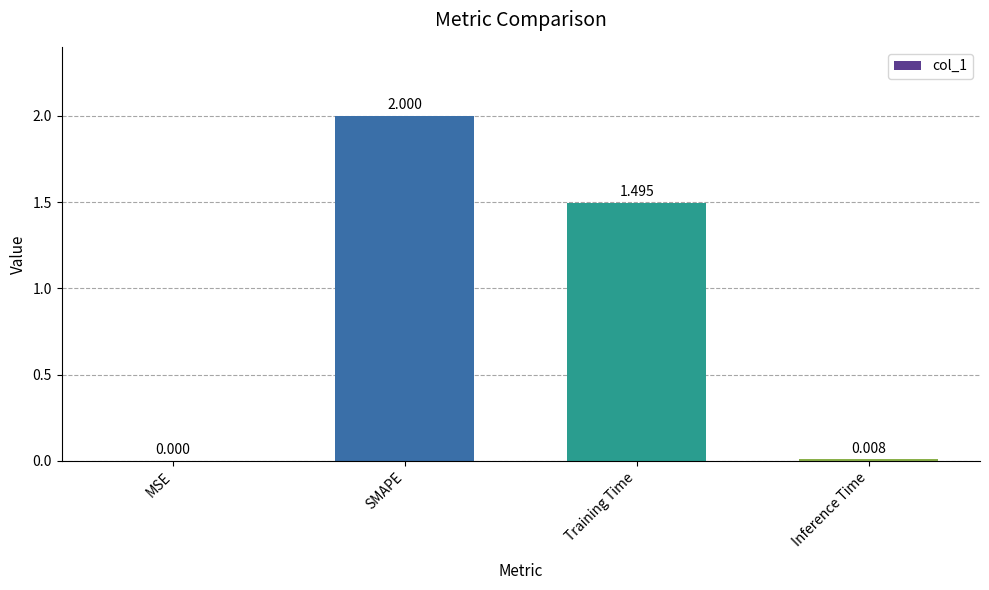

The value at SMAPE is 1.2. True or false?

False